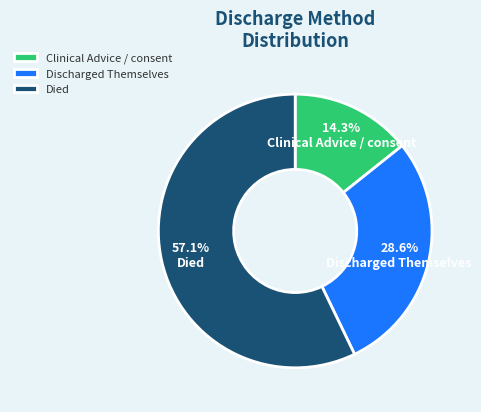

To the nearest percent, what portion does Died represent?

57%